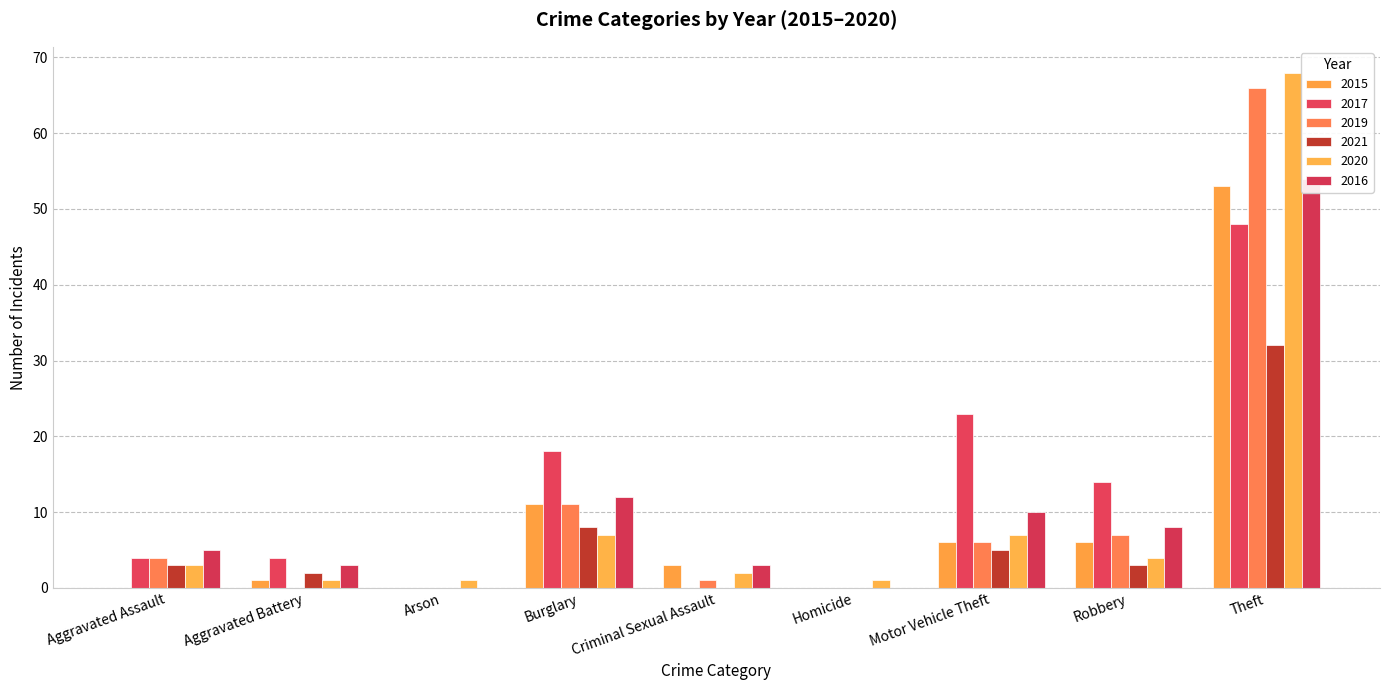

List the labels in order of 2020 value, largest first.

Theft, Burglary, Motor Vehicle Theft, Robbery, Aggravated Assault, Criminal Sexual Assault, Aggravated Battery, Arson, Homicide